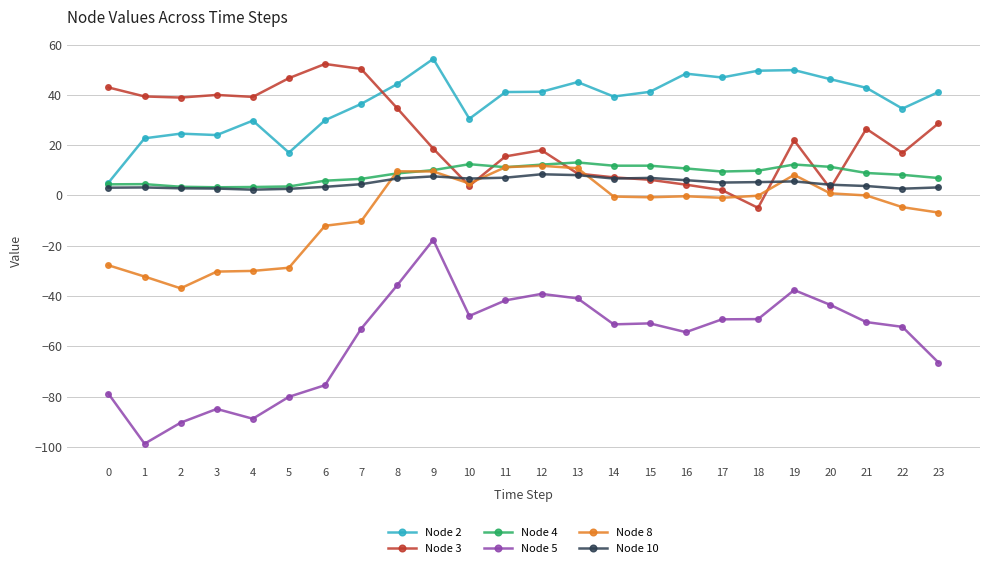

What is the average value of the Node 5 series?

-57.4